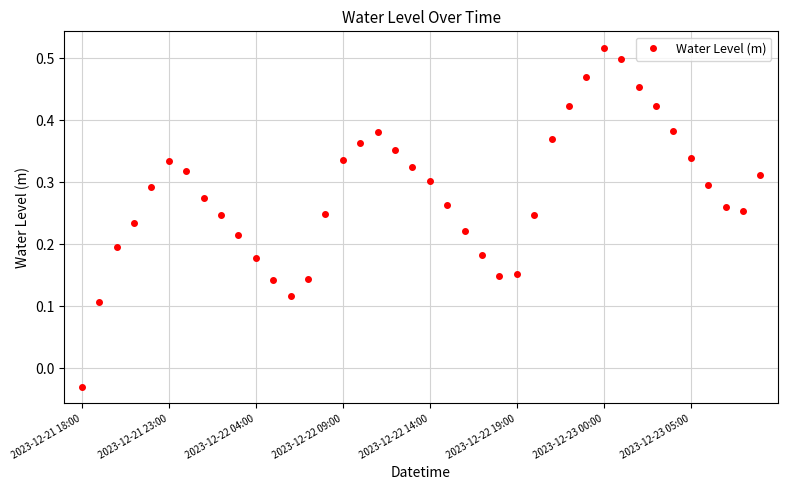

What is the sum of all values?

11.3